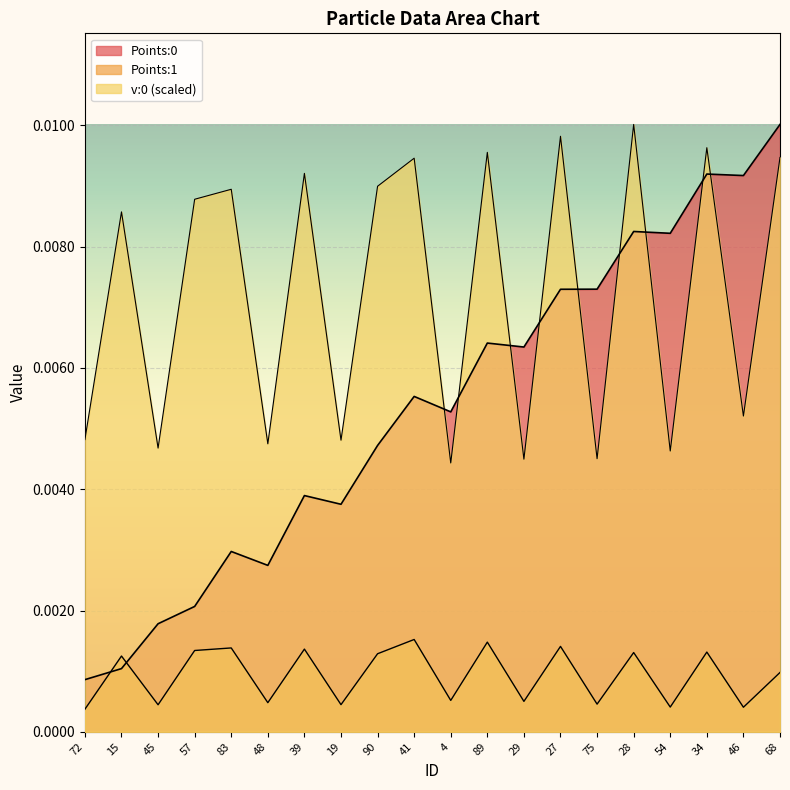

Count the number of categories in the chart.

20